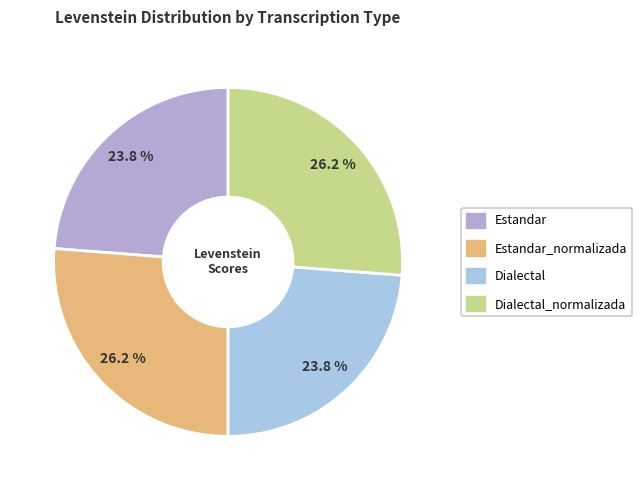

Does any single category account for the majority?

No